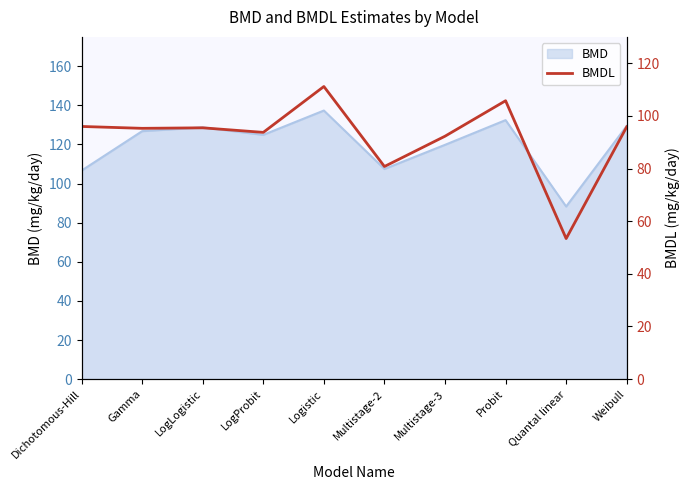

What is the difference between the second highest and second lowest values?

25.0